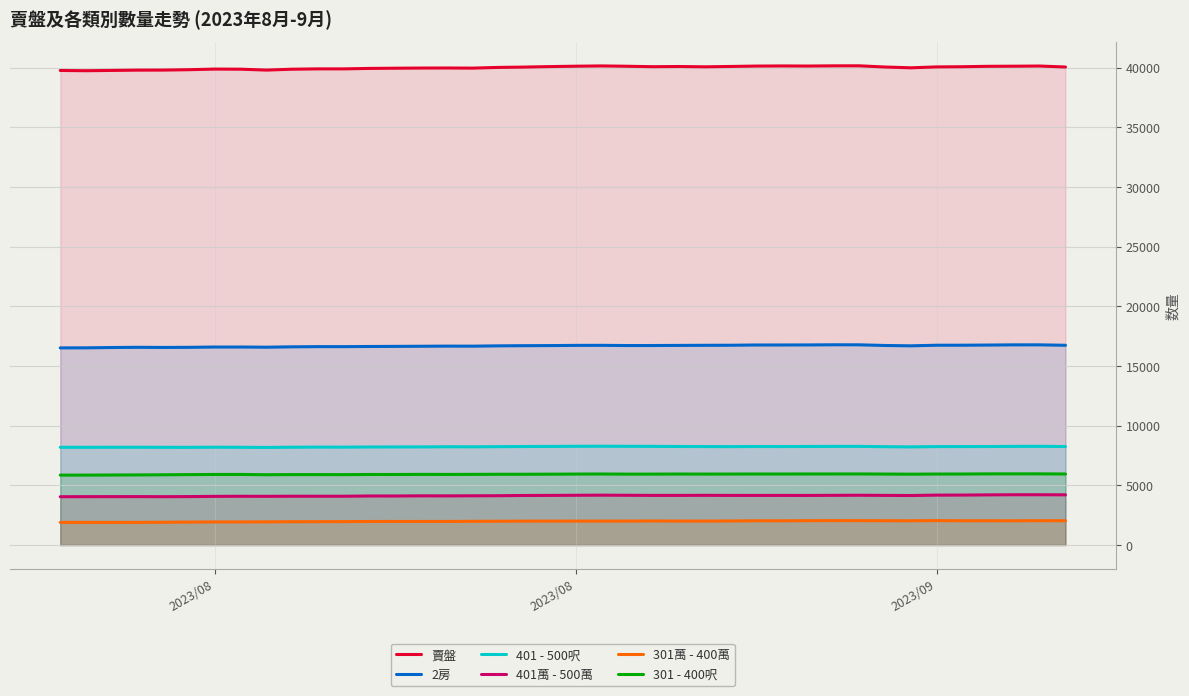

Is the value of 401 - 500呎 at 26 greater than the value of 301 - 400呎 at 4?

Yes